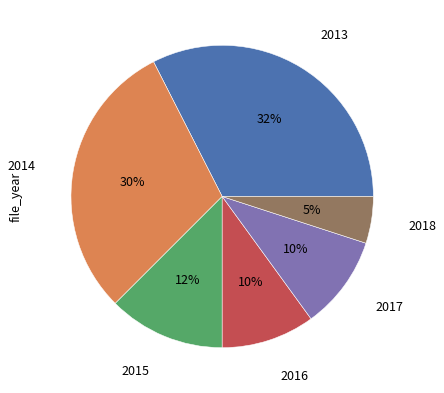

Is there a majority slice in this chart?

No